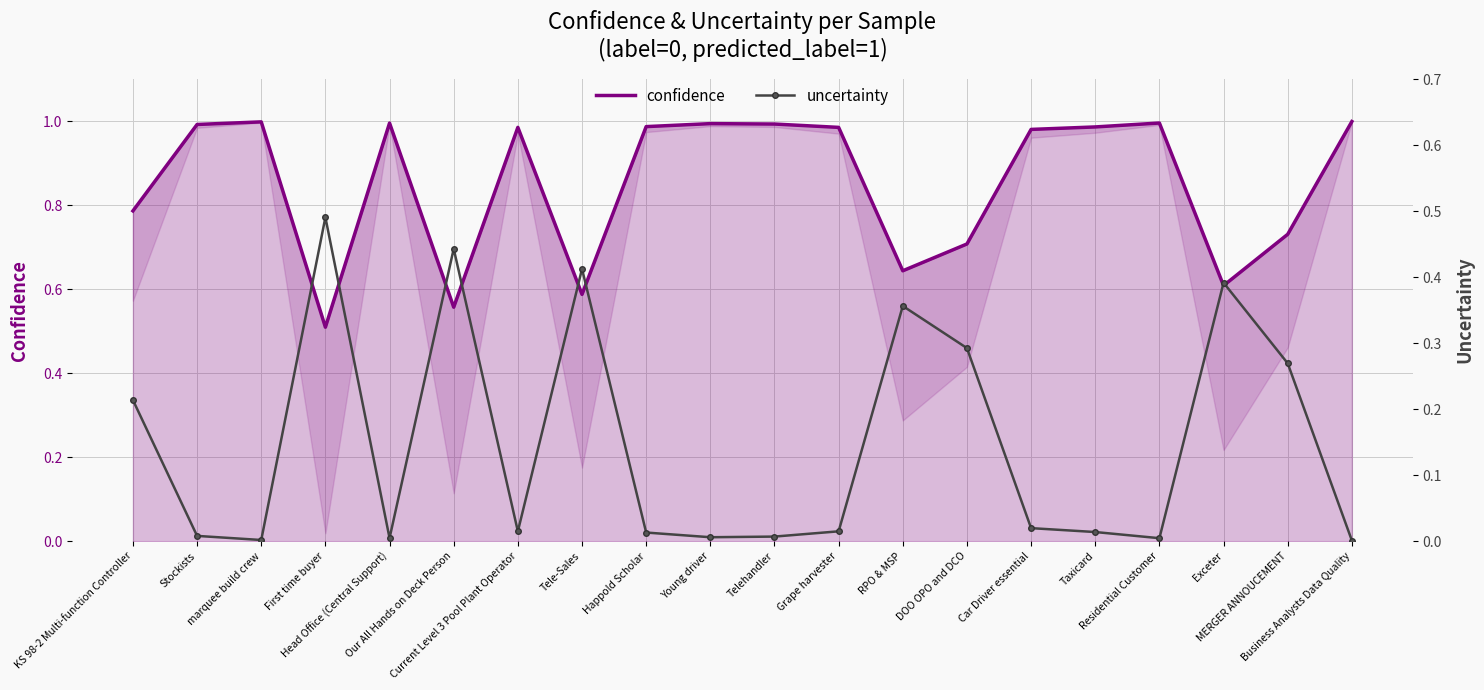

What is the value of the uncertainty point at the 13th from the left?

0.4